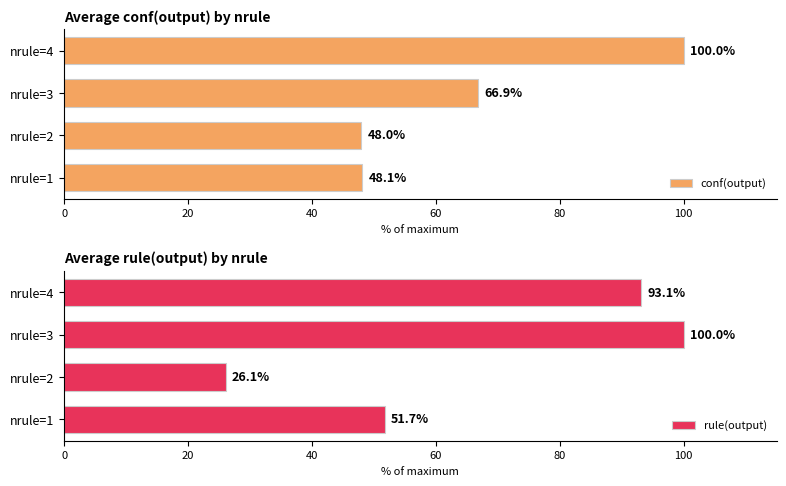

List the series in order of their overall mean, lowest first.

conf(output), rule(output)